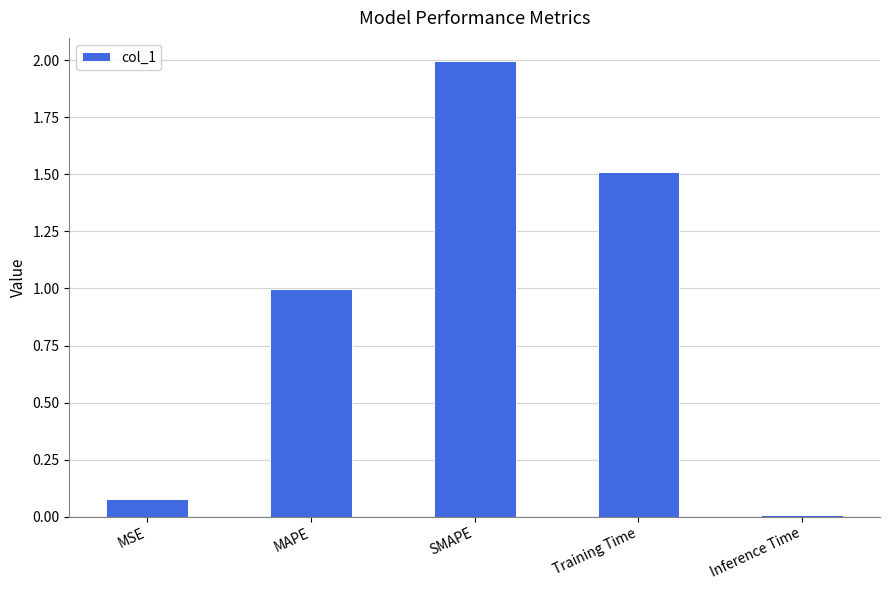

The chart shows a value of 3.5 at SMAPE. True or false?

False